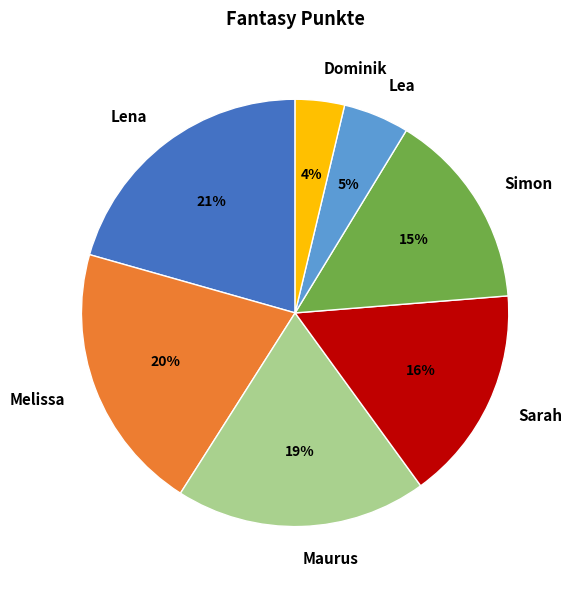

Which slice is the smallest?

Dominik